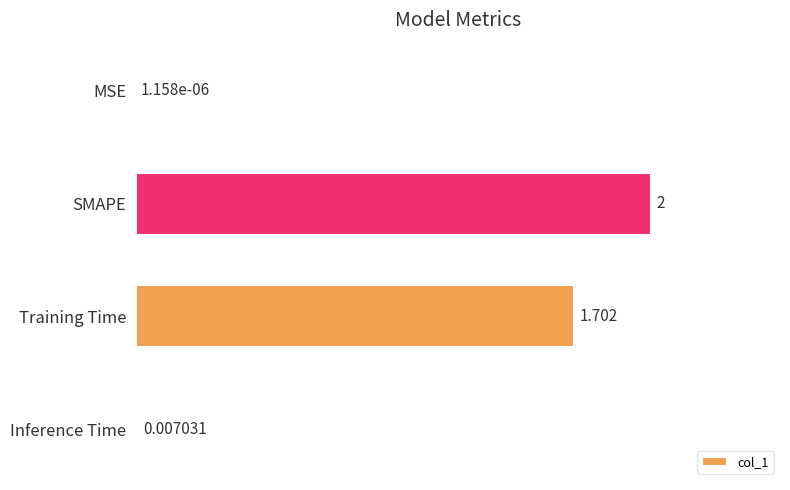

At which category does the chart reach its peak across all series?

SMAPE